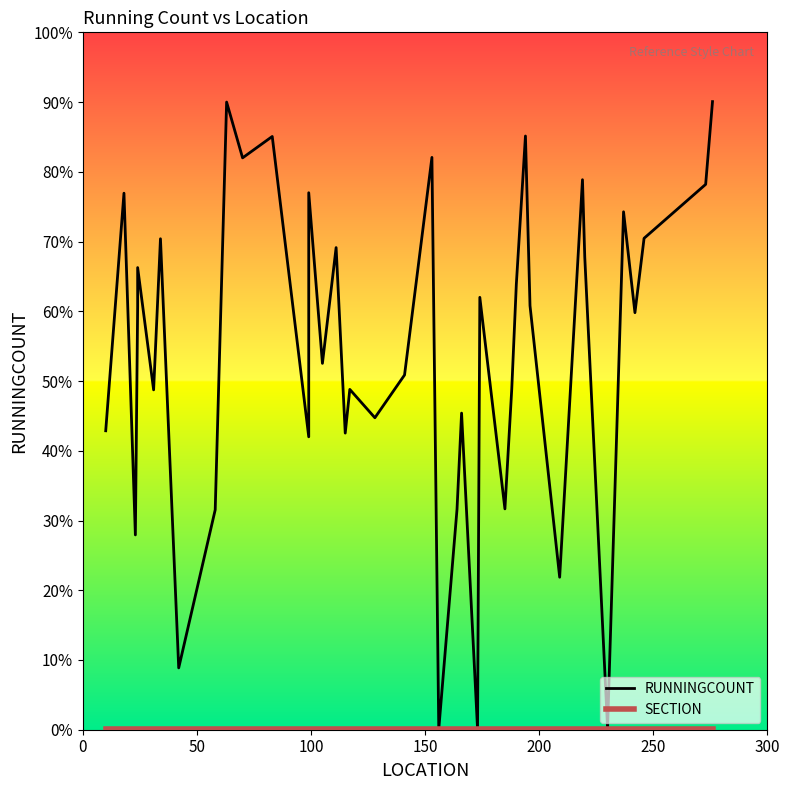

What is the difference between the second highest and second lowest values in the RUNNINGCOUNT series?

1348